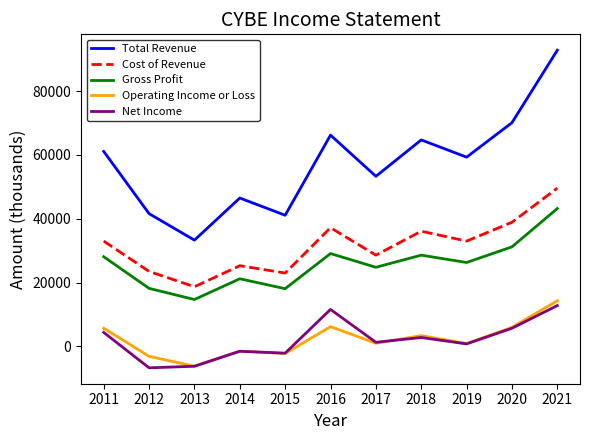

At which category is the sum across all series the highest?

2021